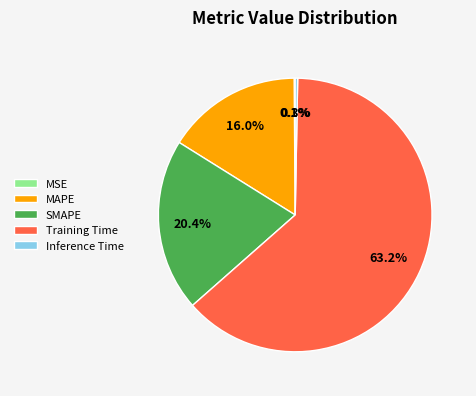

Which category has the biggest portion of the pie?

Training Time